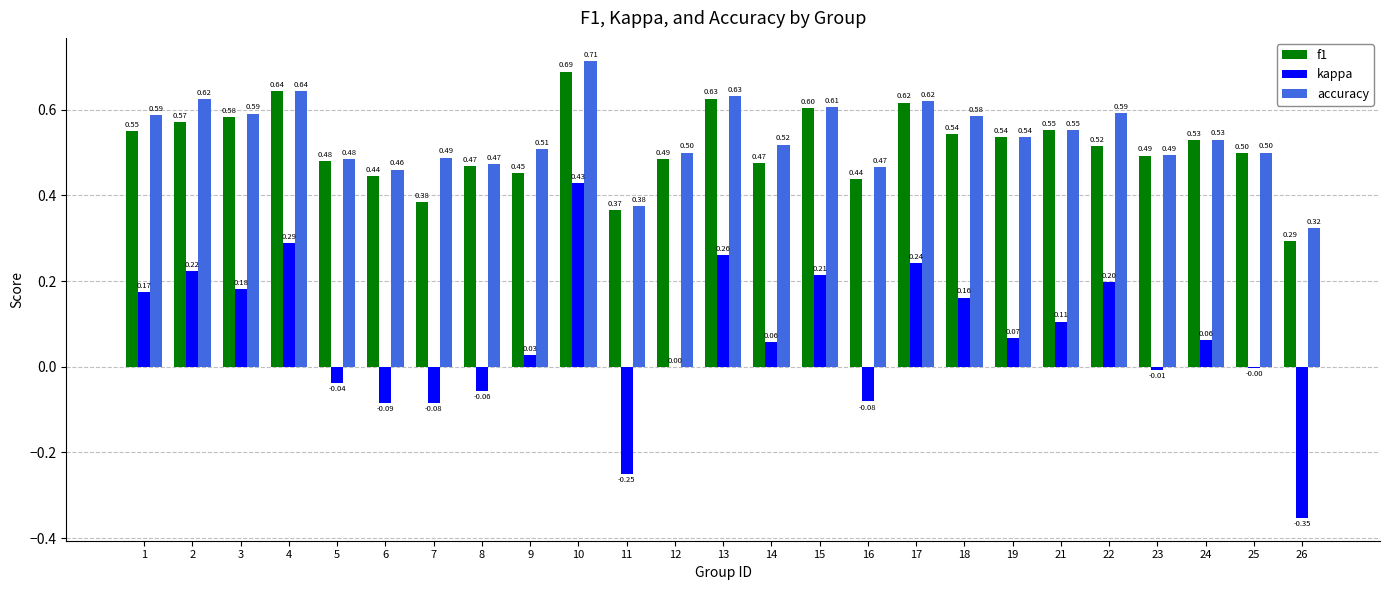

What is the sum of all f1 values?

12.8